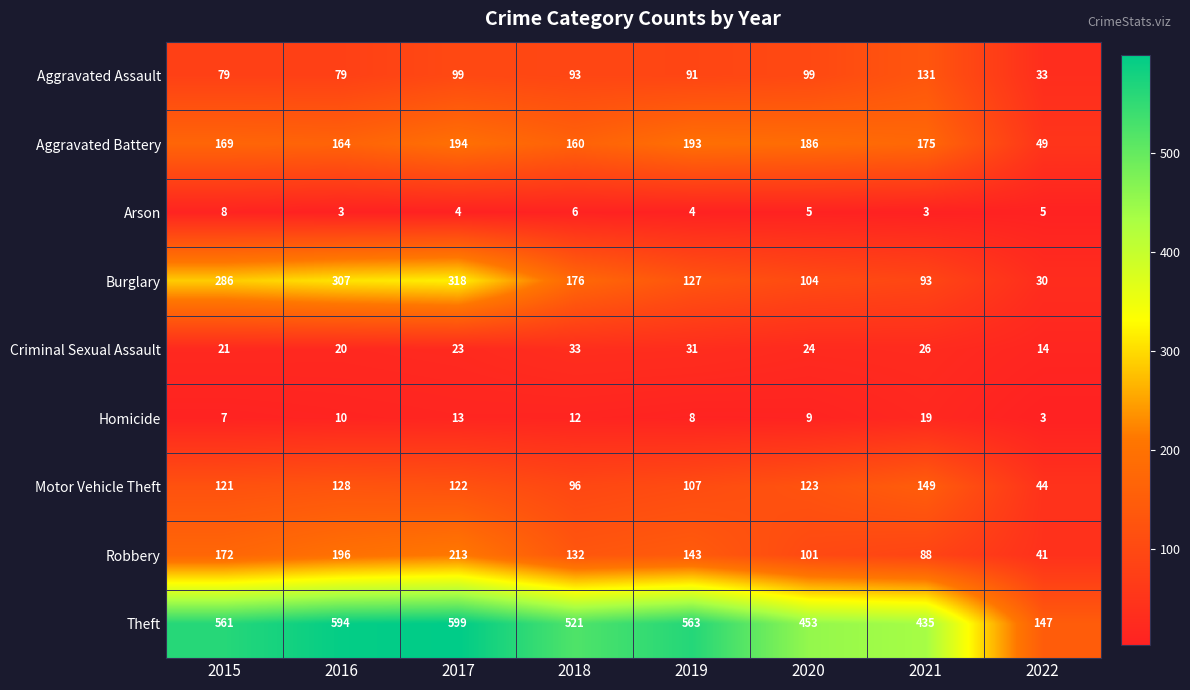

At 2015, list the series in order from largest to smallest.

Theft, Burglary, Robbery, Aggravated Battery, Motor Vehicle Theft, Aggravated Assault, Criminal Sexual Assault, Arson, Homicide